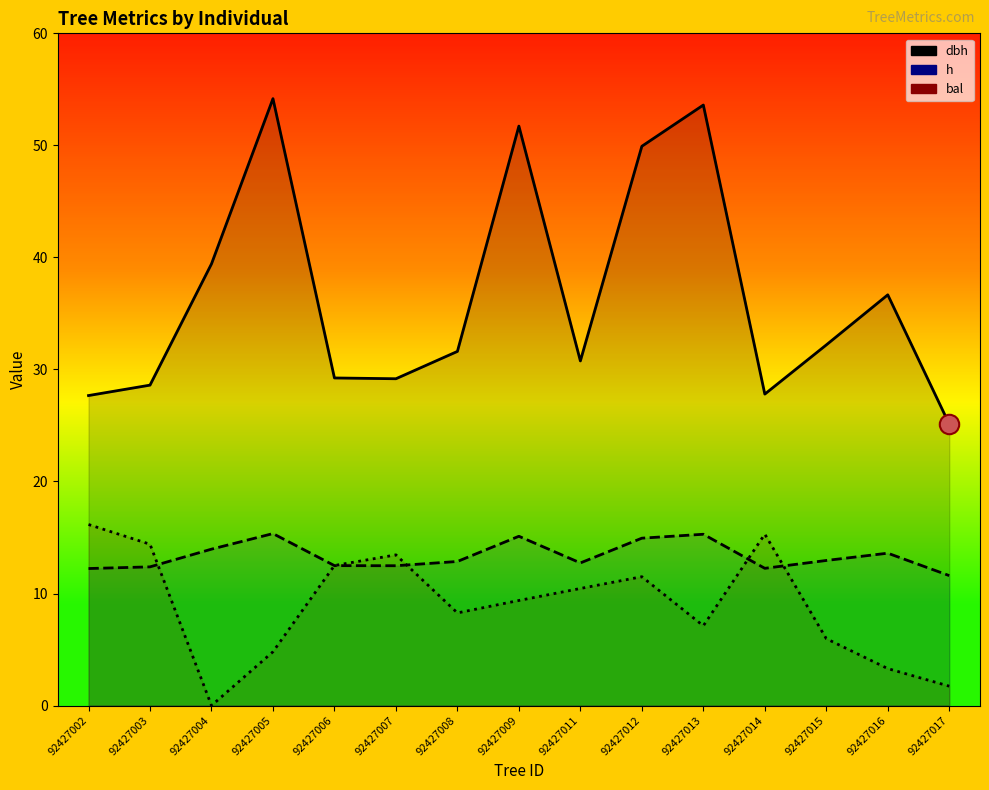

What are all the series names shown in the legend?

dbh, h, bal